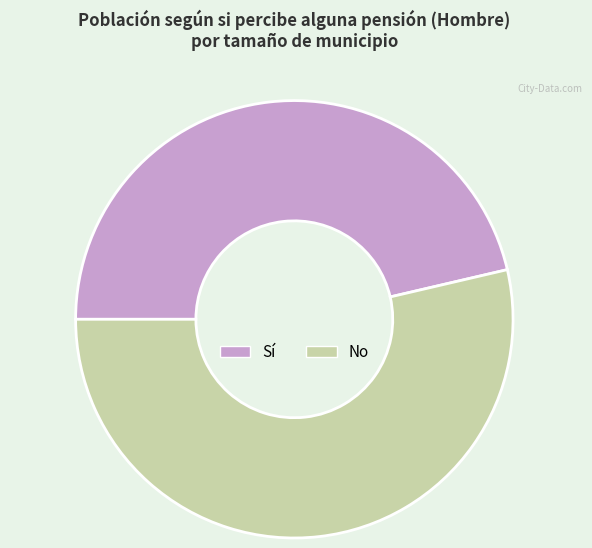

What is the smallest slice in the pie chart?

Sí